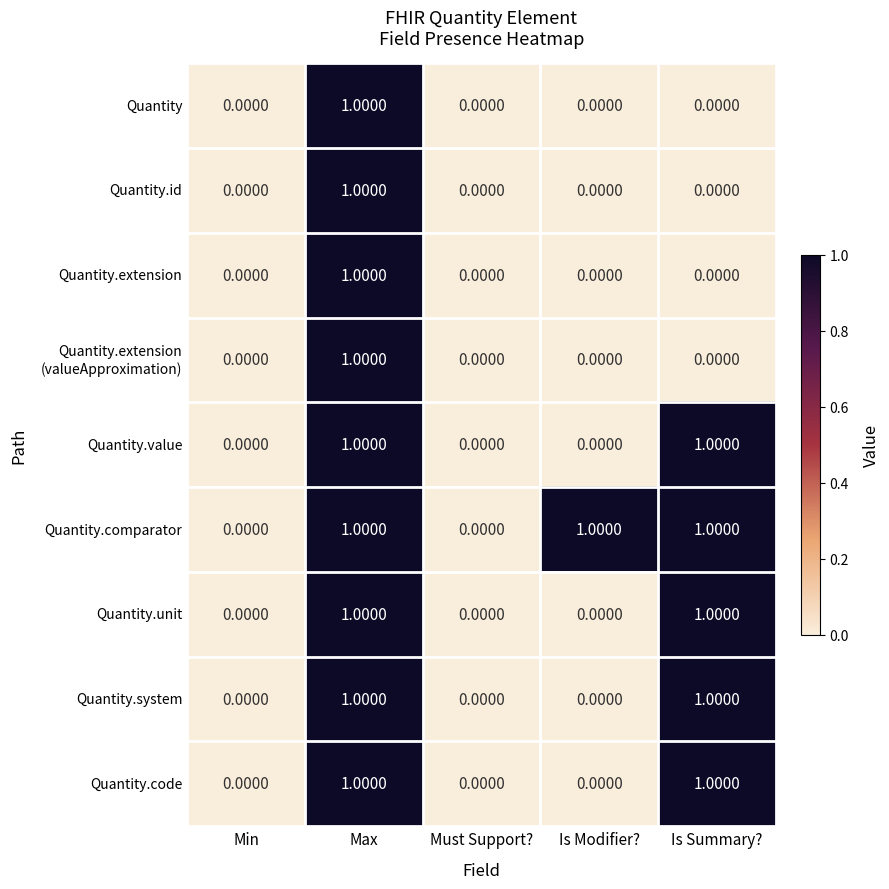

Which series changed the most between Must Support? and Is Modifier??

Quantity.comparator